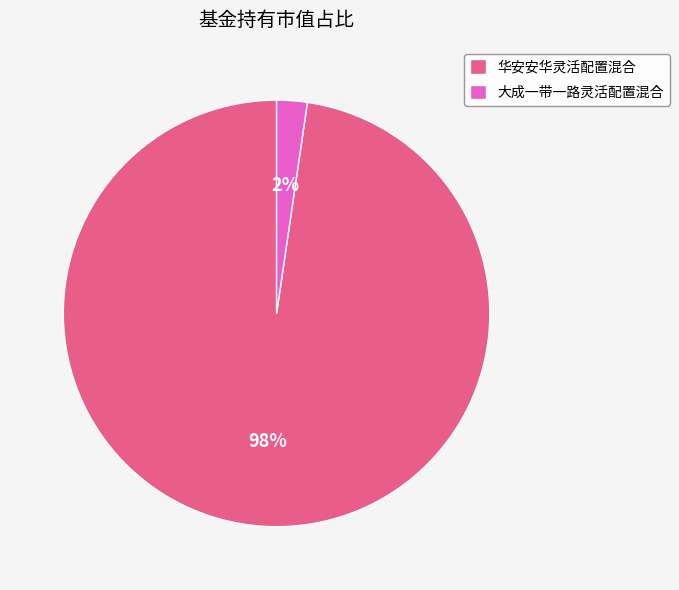

Does 华安安华灵活配置混合 account for over 50% of the chart?

Yes